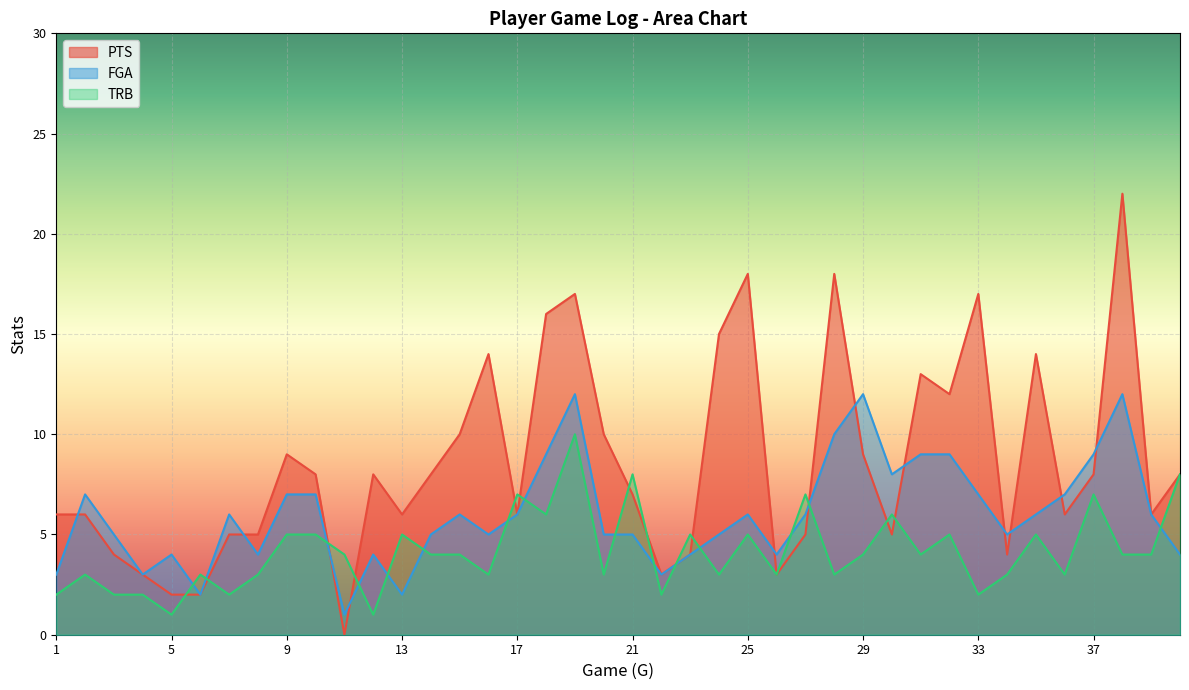

At which label does PTS first exceed 8?

9